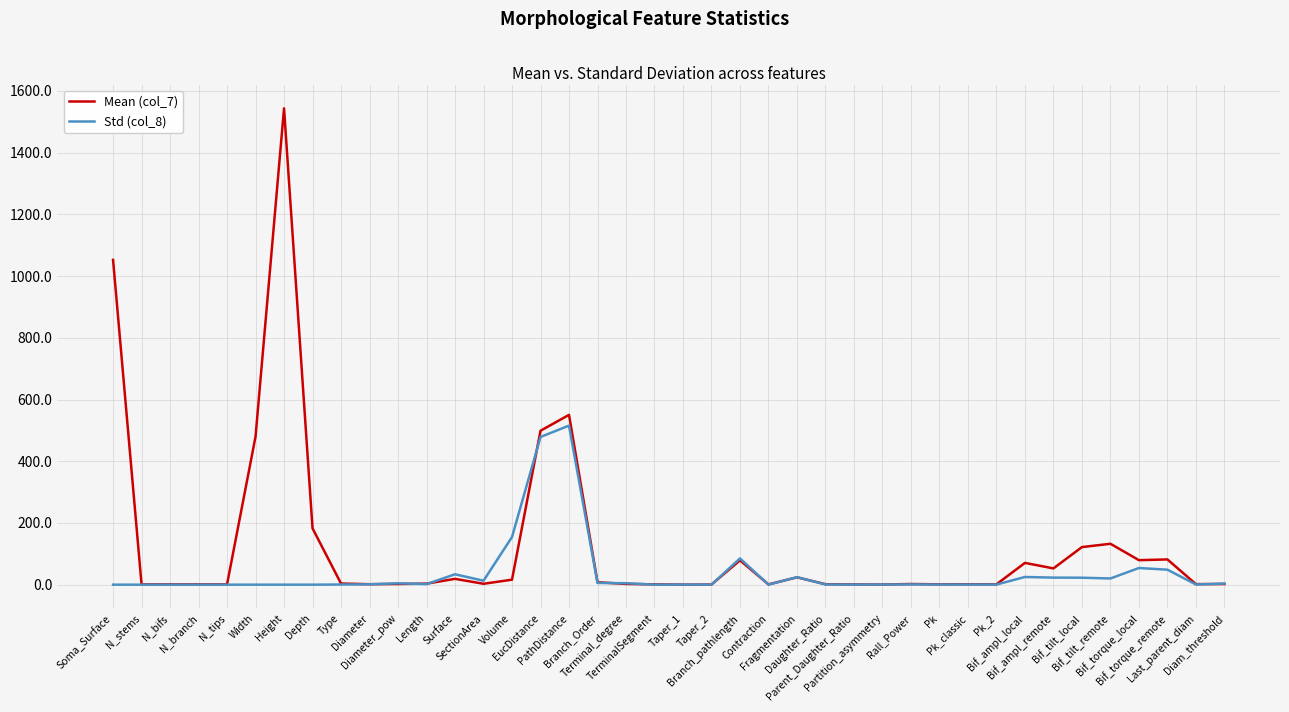

What position from the left is Taper_1?

21